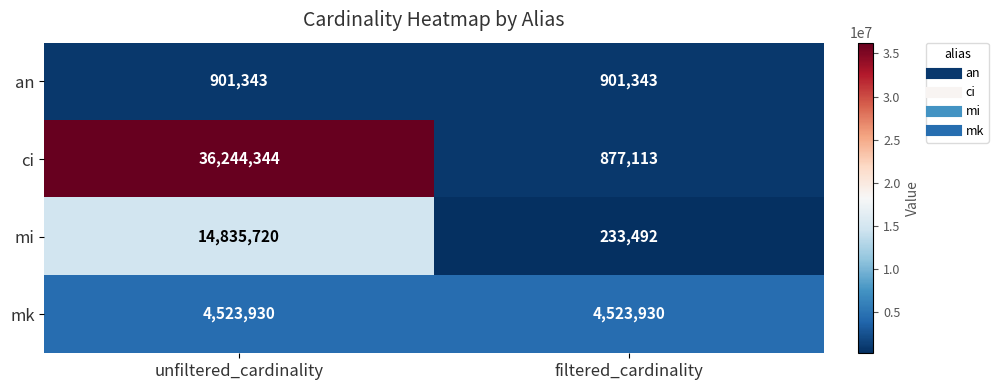

What is the difference between the highest and lowest values at filtered_cardinality?

4290438